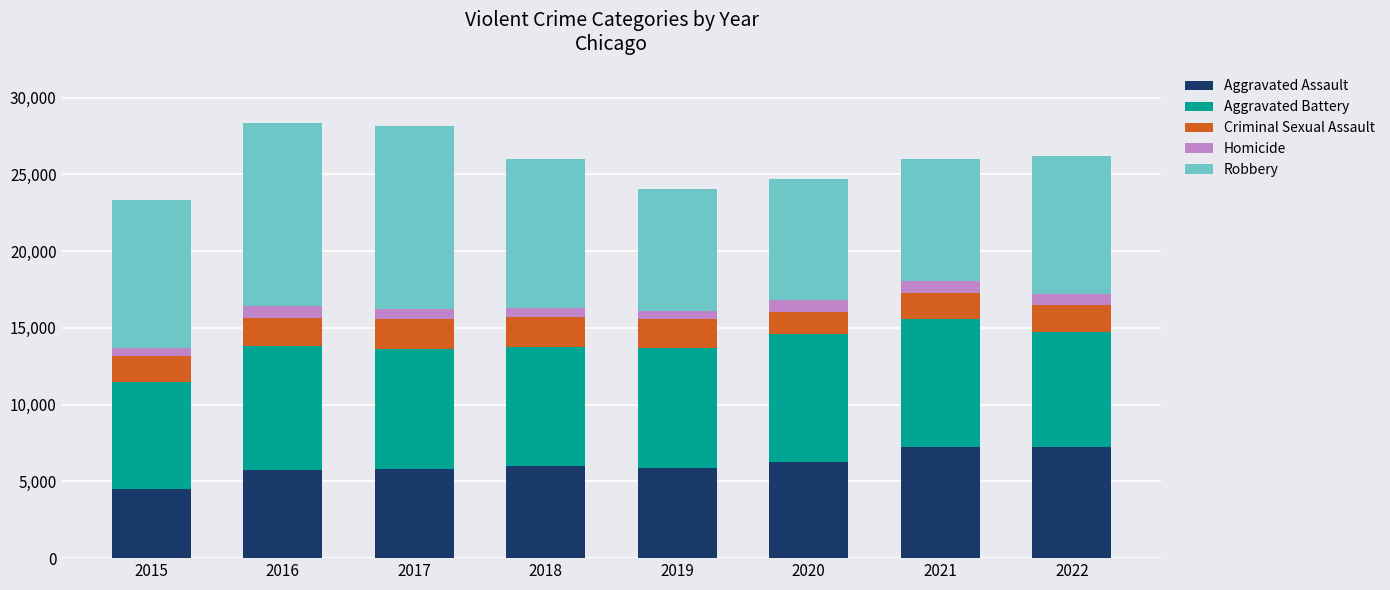

The value of Aggravated Assault at 2022 is 7270. True or false?

True